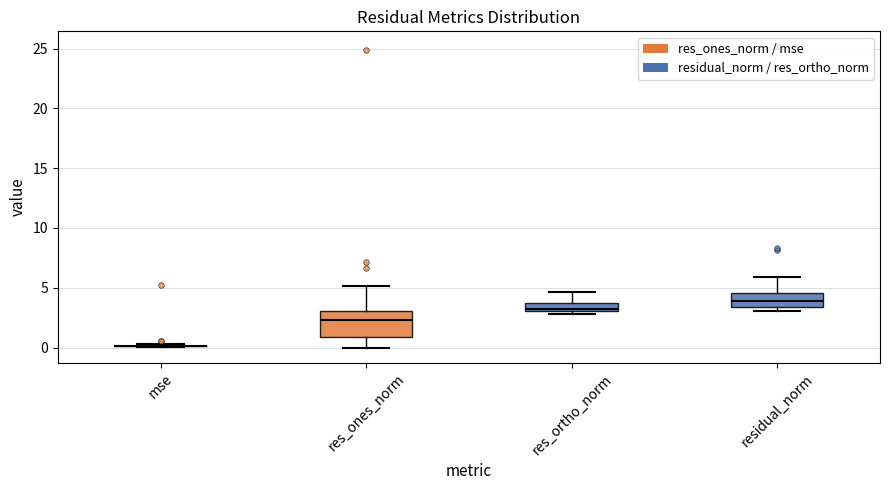

Which box is the tallest, from its lower edge to its upper edge?

res_ones_norm